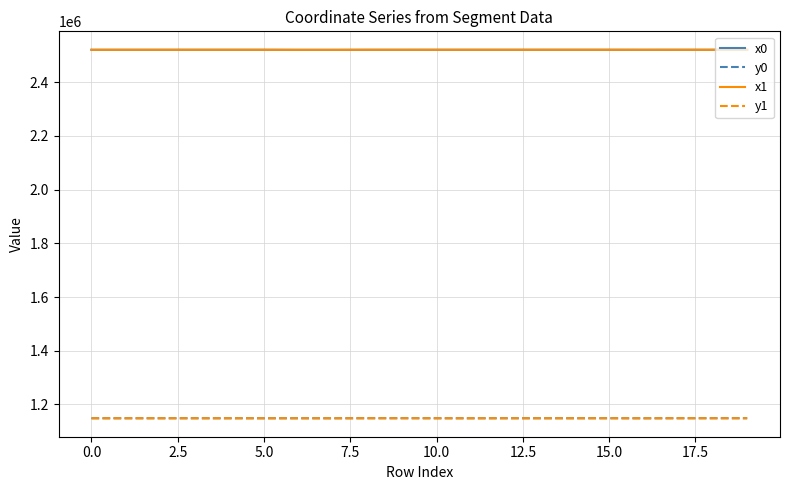

What is the maximum value for y1?

1148262.2